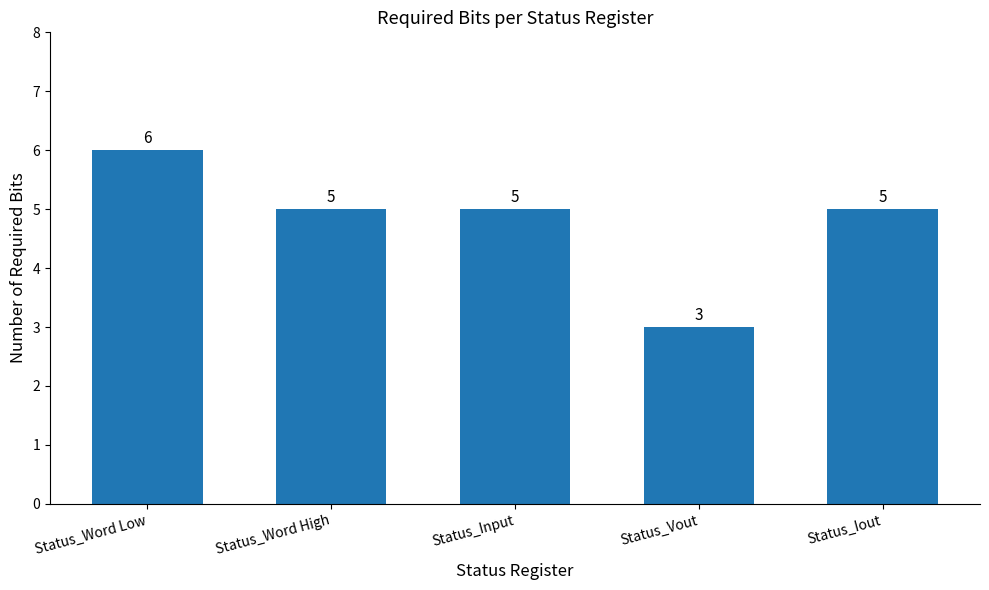

What is the difference between the maximum and second lowest values?

1